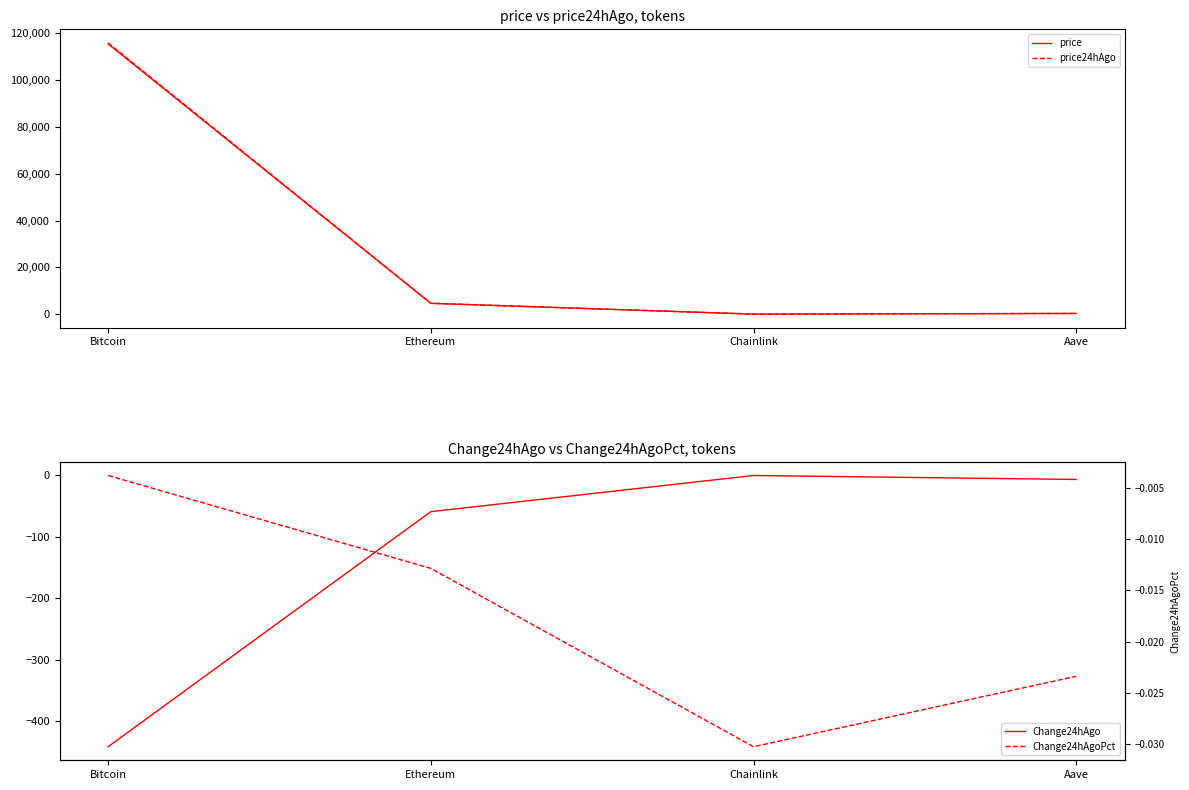

The value of Change24hAgo at Ethereum is -99.5. True or false?

False